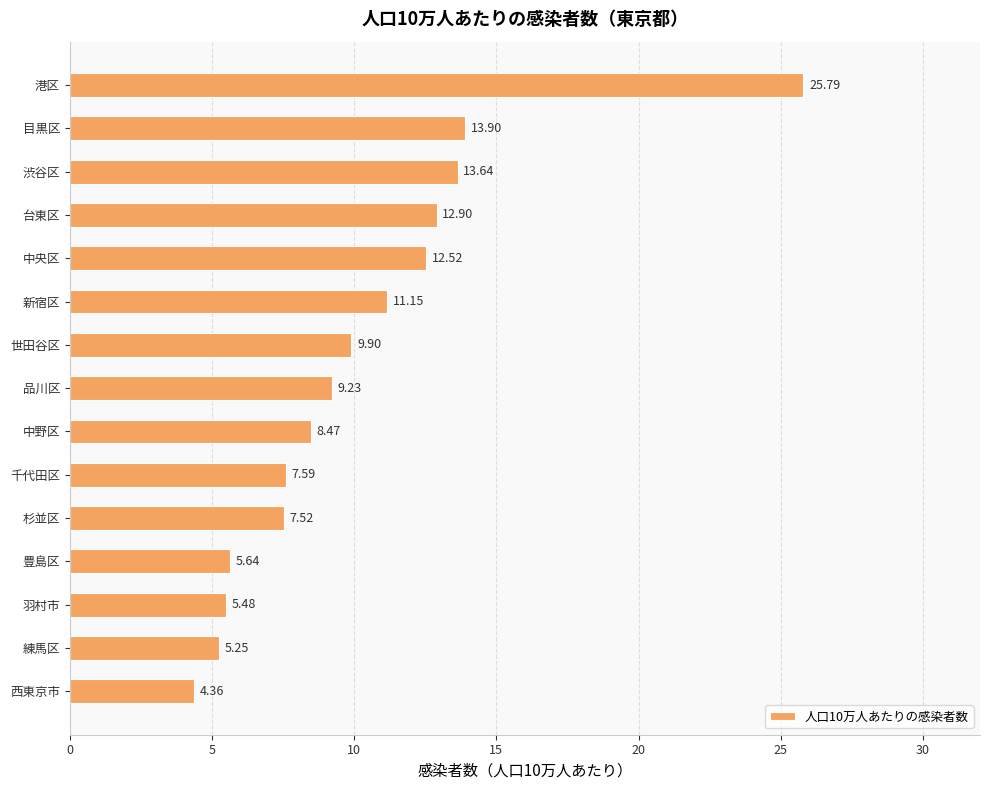

List the labels in order of value, largest first.

港区, 目黒区, 渋谷区, 台東区, 中央区, 新宿区, 世田谷区, 品川区, 中野区, 千代田区, 杉並区, 豊島区, 羽村市, 練馬区, 西東京市